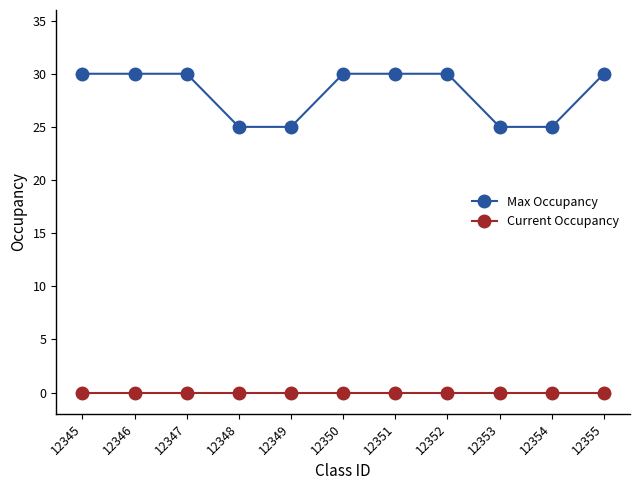

Is the value of Current Occupancy at 12351 greater than the value of Max Occupancy at 12347?

No